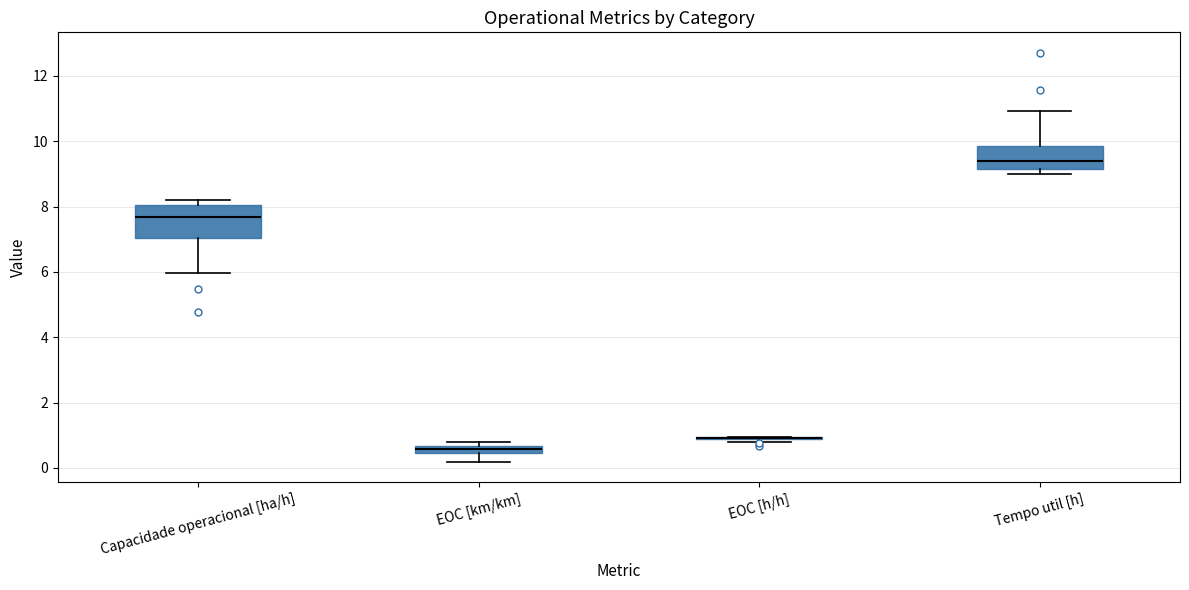

Where is the lower edge of the box for EOC [km/km] on the y-axis? The values are not printed on the chart, so give them approximately, as read against the axis.

0.4